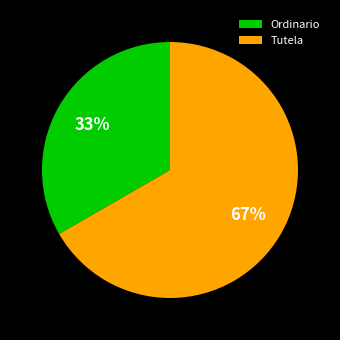

Rank the categories by value from highest to lowest.

Tutela, Ordinario